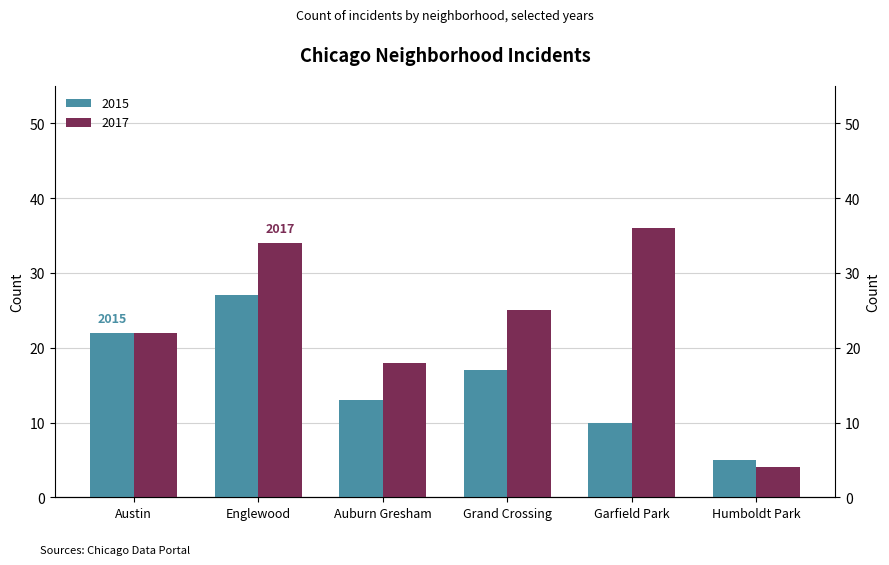

Which series has the largest total across all categories?

2017